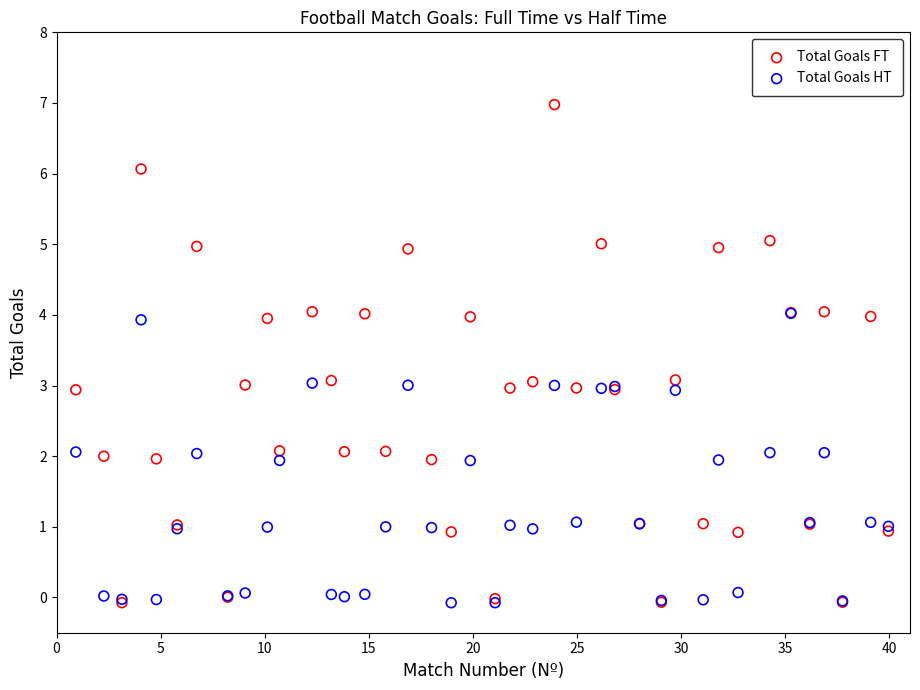

What are all the series names shown in the legend?

Total Goals FT, Total Goals HT